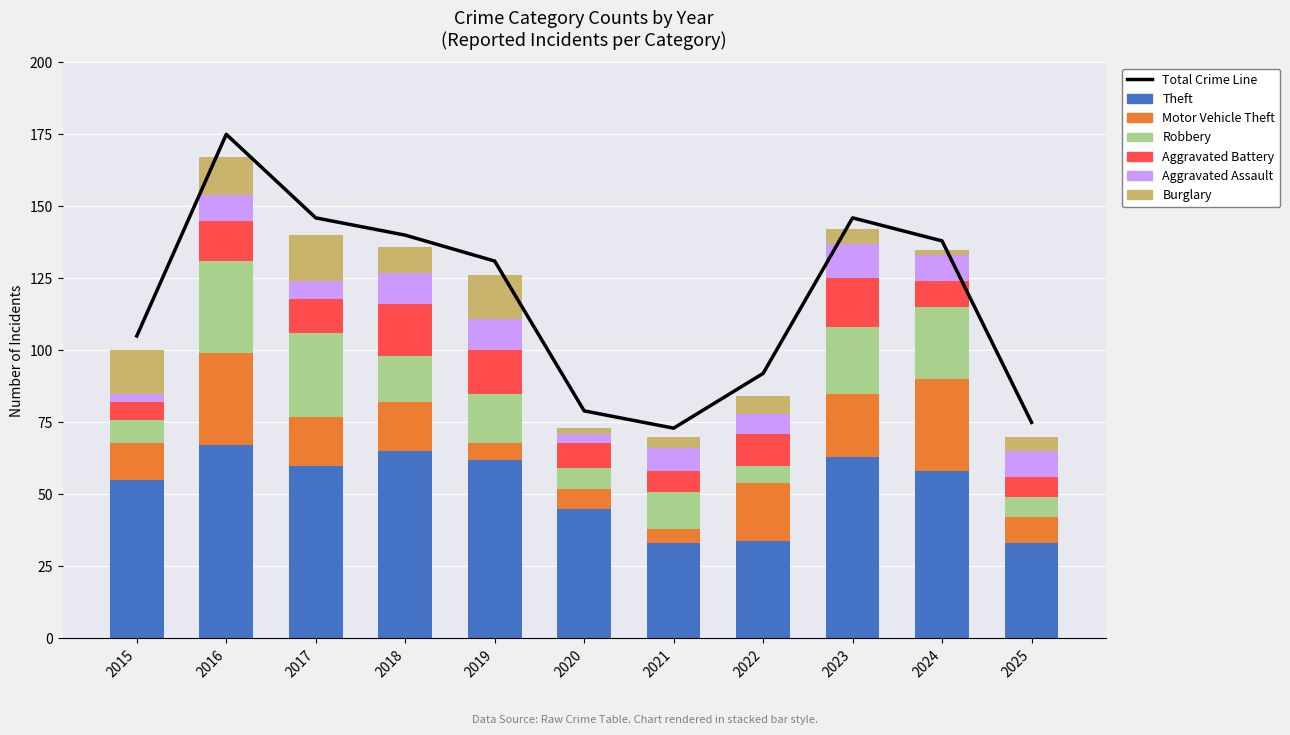

Is it true that Theft equals 95 at 2019?

False